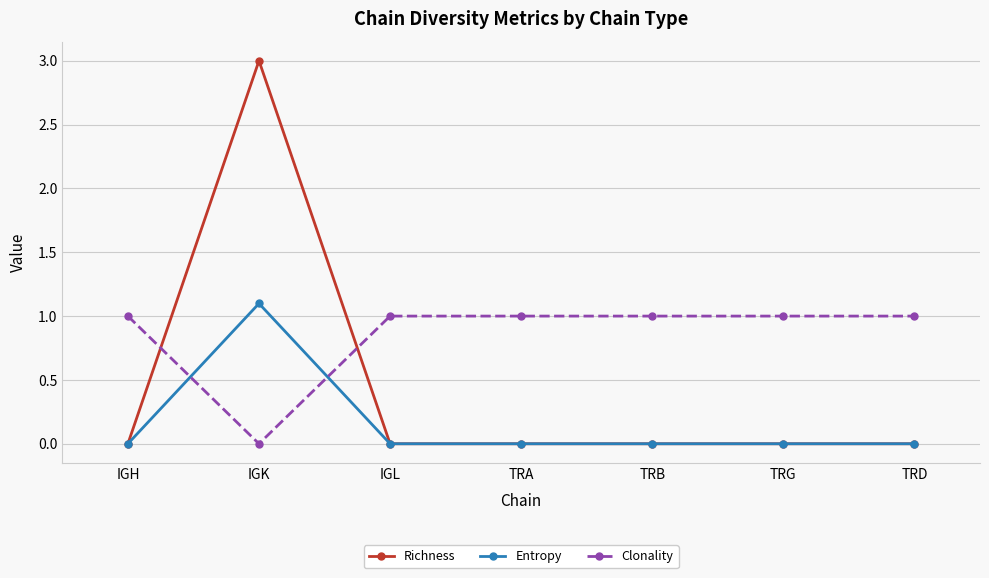

What is the highest value of the Clonality series?

1.0